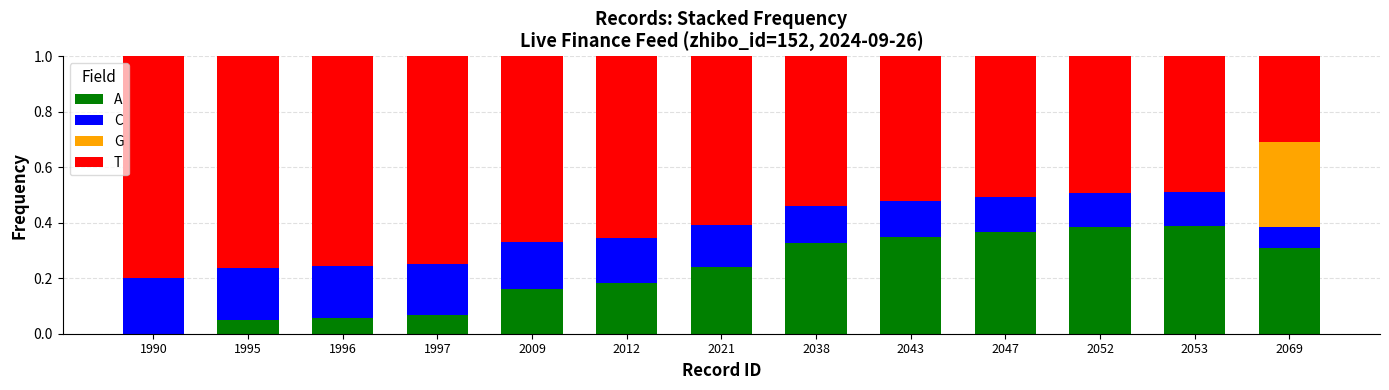

What is the total value across all series at 1997?

1.0